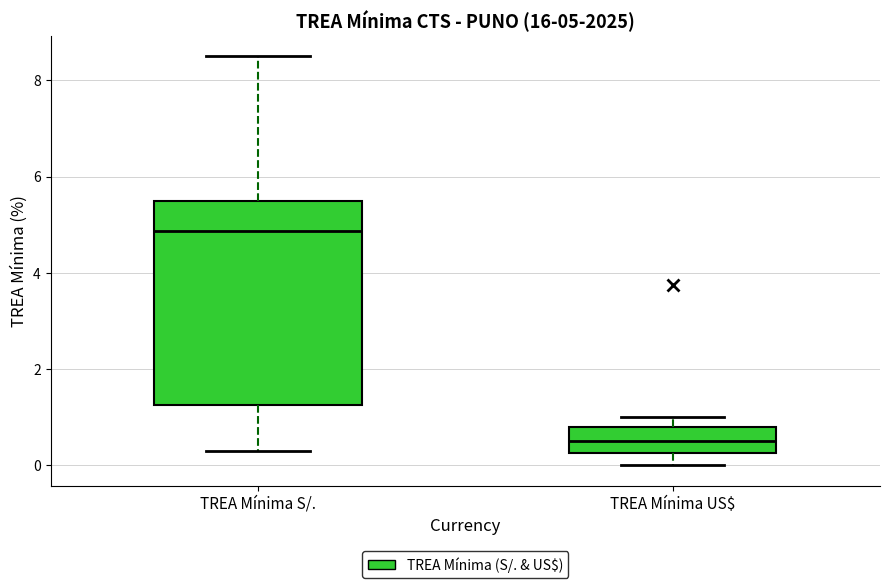

Which box's median line is the highest?

TREA Mínima S/.